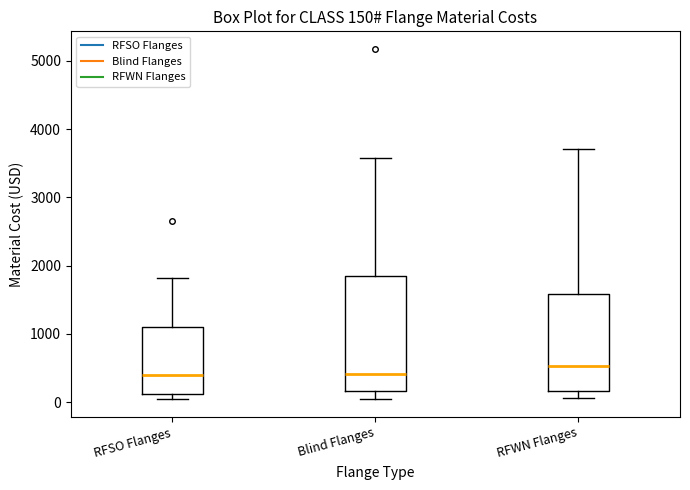

Which box's median line is the highest?

RFWN Flanges